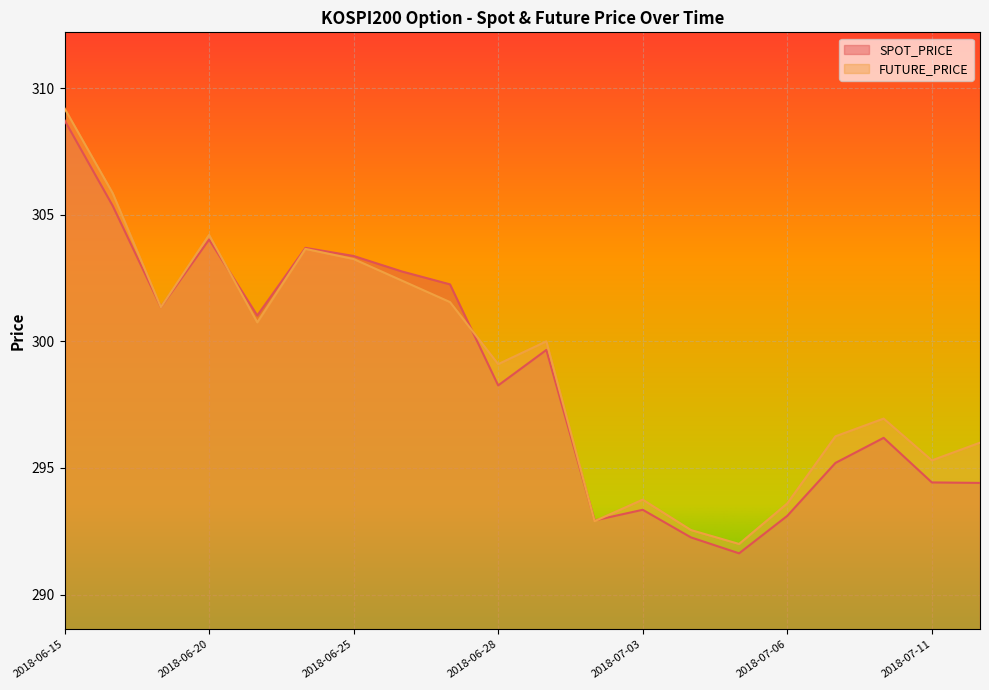

What is the label of the 2nd point from the left?

2018-06-18